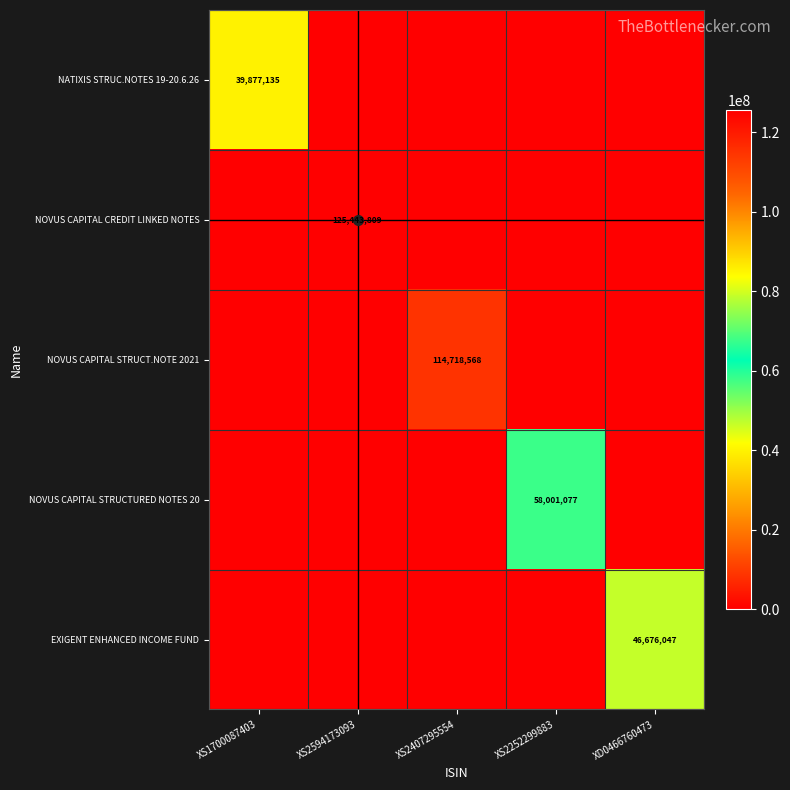

What is the difference between the EXIGENT ENHANCED INCOME FUND values at XS2594173093 and XD0466760473?

46676047